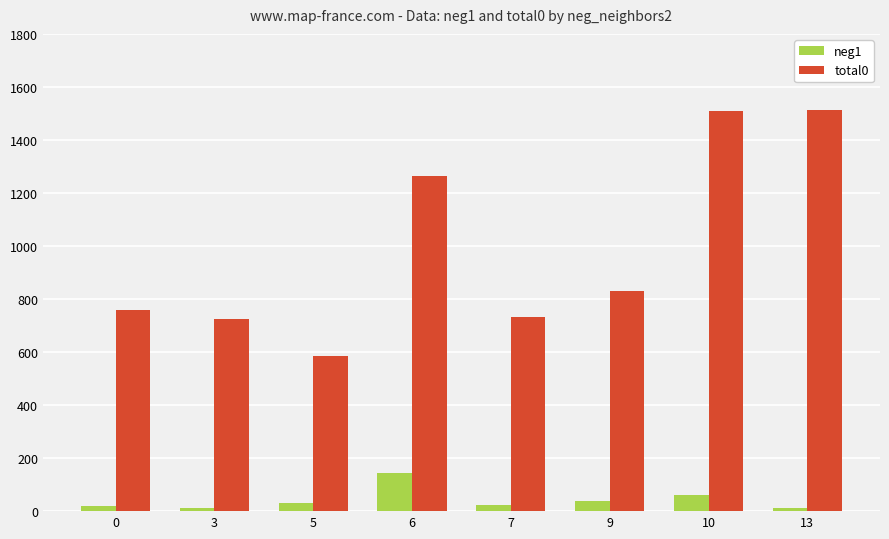

At which category is the sum across all series the highest?

10